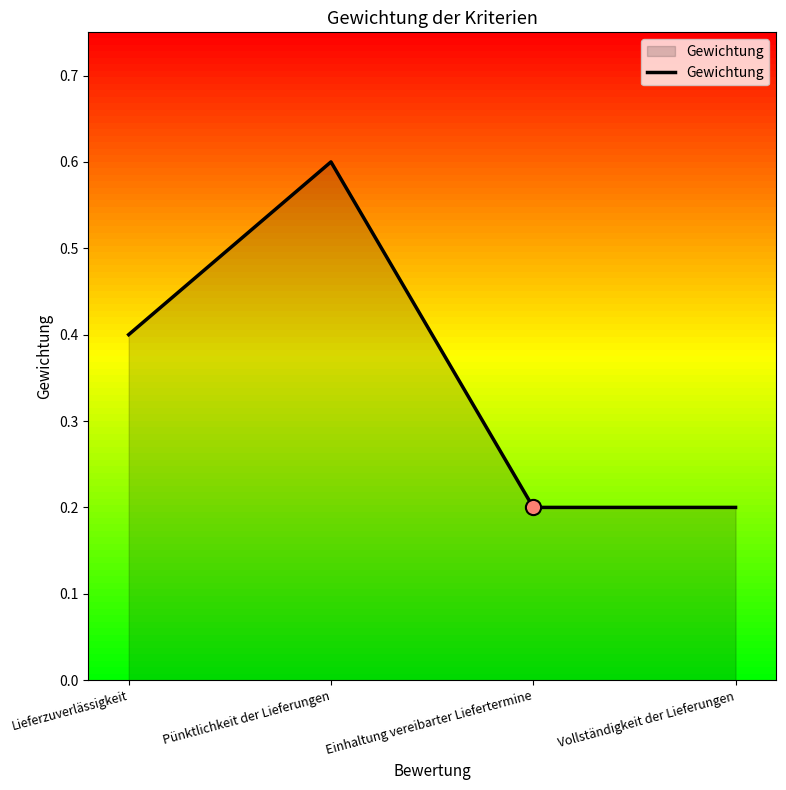

Which has a higher value, Lieferzuverlässigkeit or Pünktlichkeit der Lieferungen?

Pünktlichkeit der Lieferungen